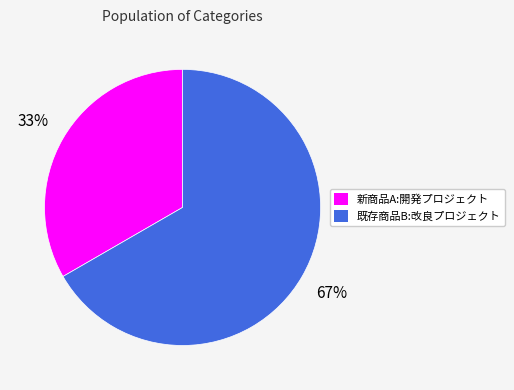

To the nearest percent, what is the combined percentage of 新商品A:開発プロジェクト and 既存商品B:改良プロジェクト?

100%